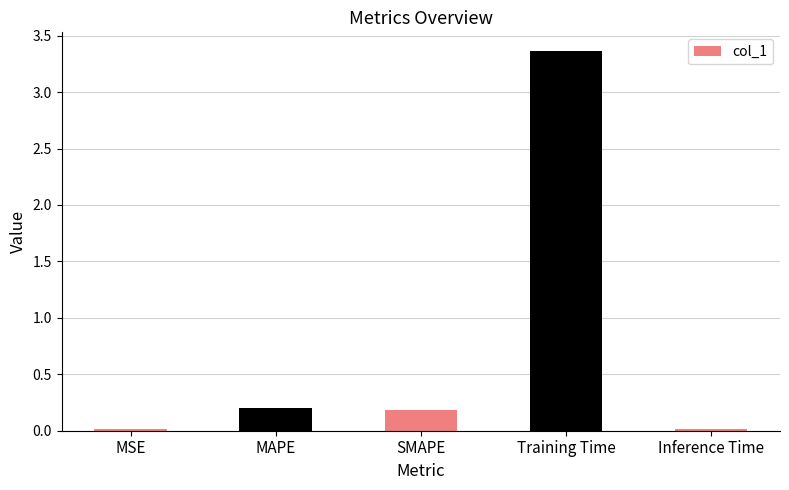

Is it true that the value at Inference Time is 0.0?

True